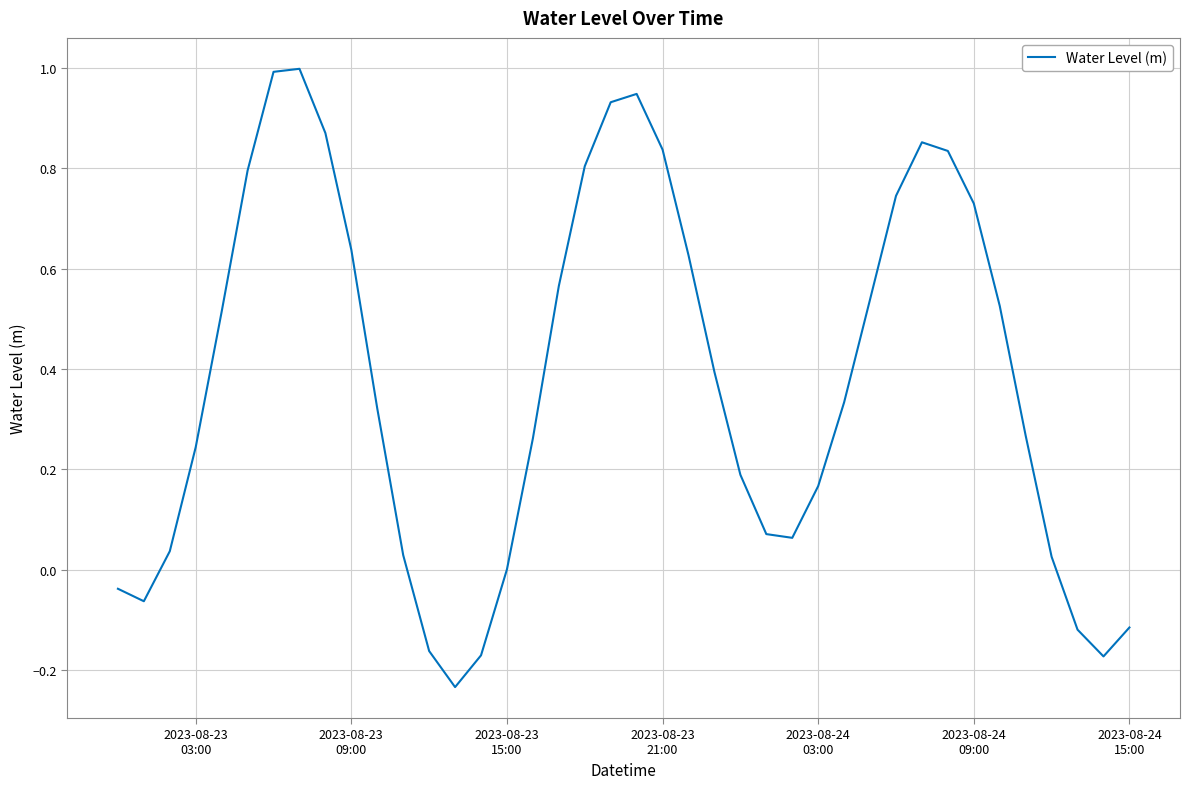

What is the difference between the maximum and minimum values?

1.2